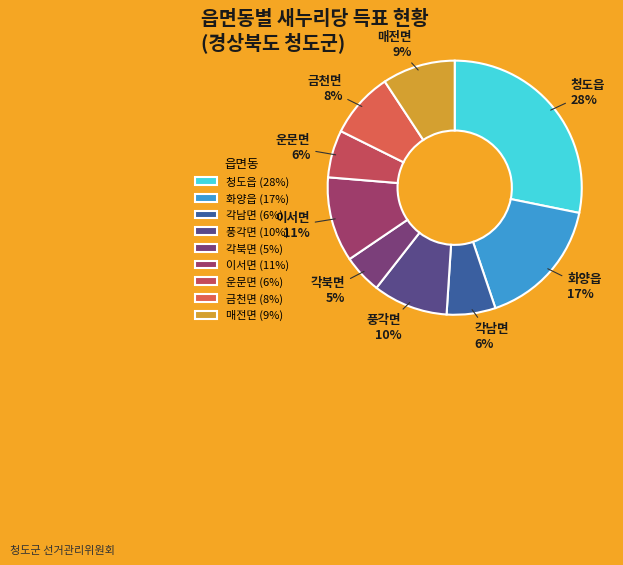

Count the number of slices in the pie.

9